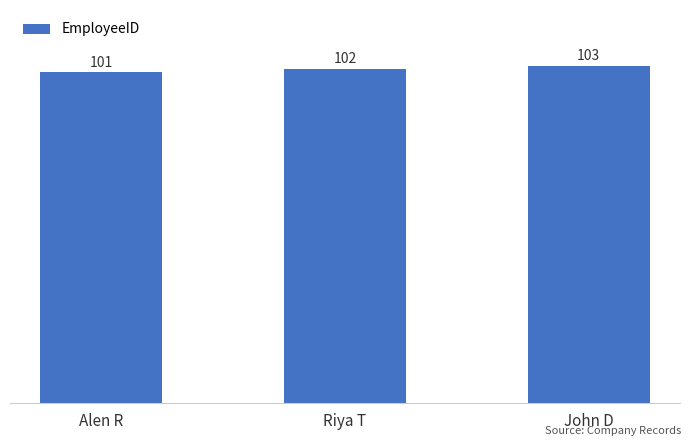

Read the value at John D.

103